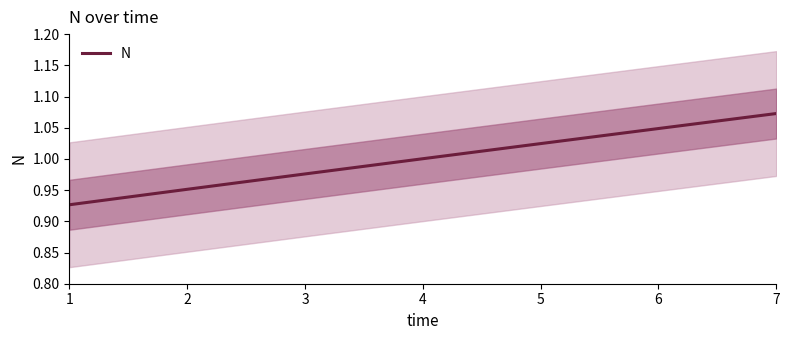

What is the maximum value shown in the chart?

1.1